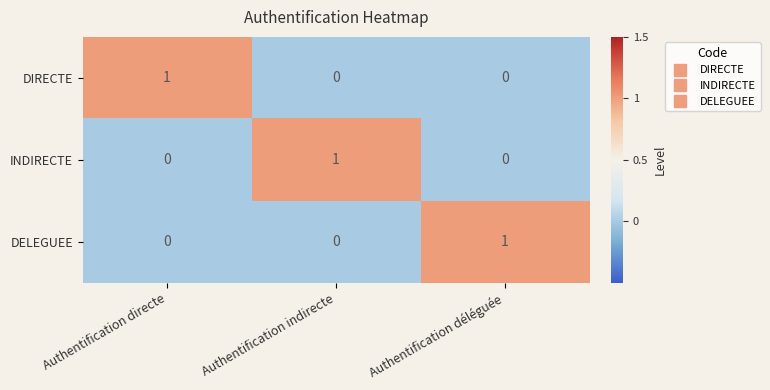

Count the DELEGUEE values in the range 0 to 1.

3